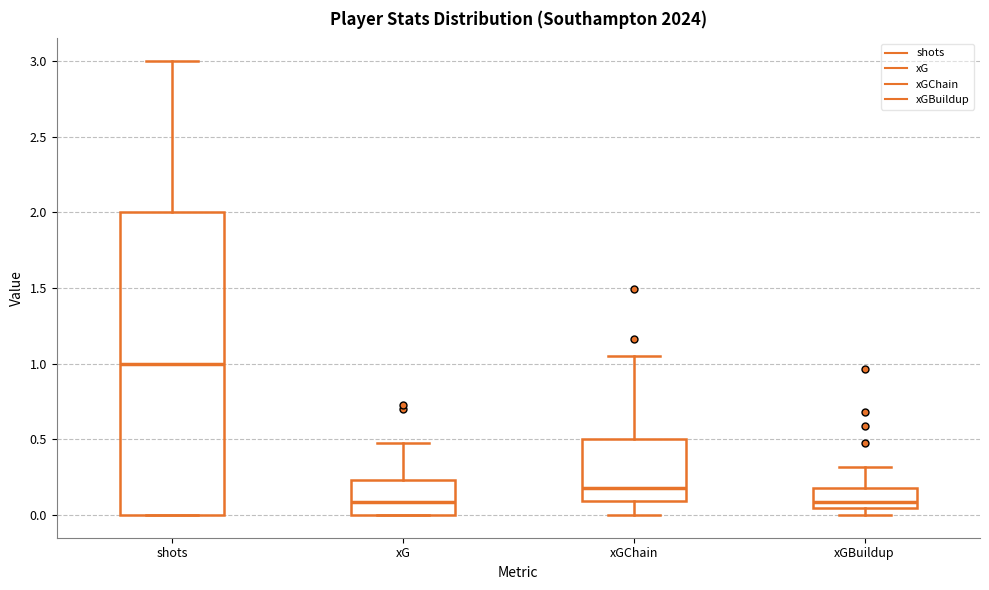

Reading left to right, transcribe this box plot: for each box, give where its median line is, the range the box spans, and where its two whiskers end, as read against the y-axis. The values are not printed on the chart, so give them approximately, as read against the axis.

shots: median 1.00, box 0.00 to 2.00, whiskers 0.00 to 3.00
xG: median 0.10, box 0.00 to 0.25, whiskers 0.00 to 0.45
xGChain: median 0.20, box 0.10 to 0.50, whiskers 0.00 to 1.05
xGBuildup: median 0.10, box 0.05 to 0.20, whiskers 0.00 to 0.30